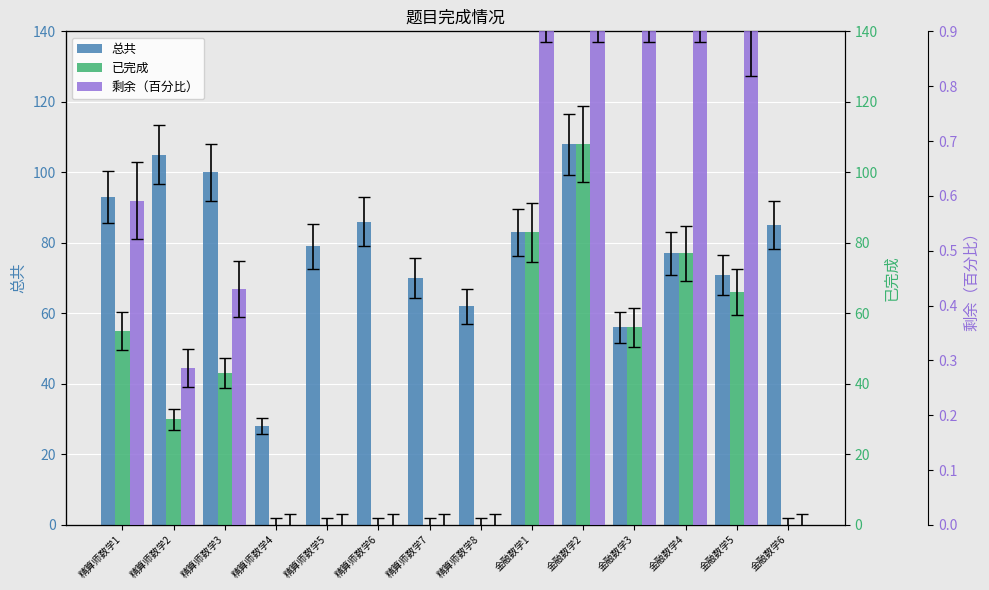

What is the maximum value for 已完成?

108.0